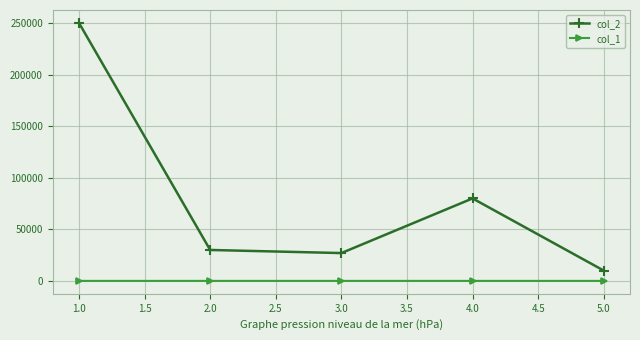

True or false: col_2 has more than 1 points higher than both neighbors.

False